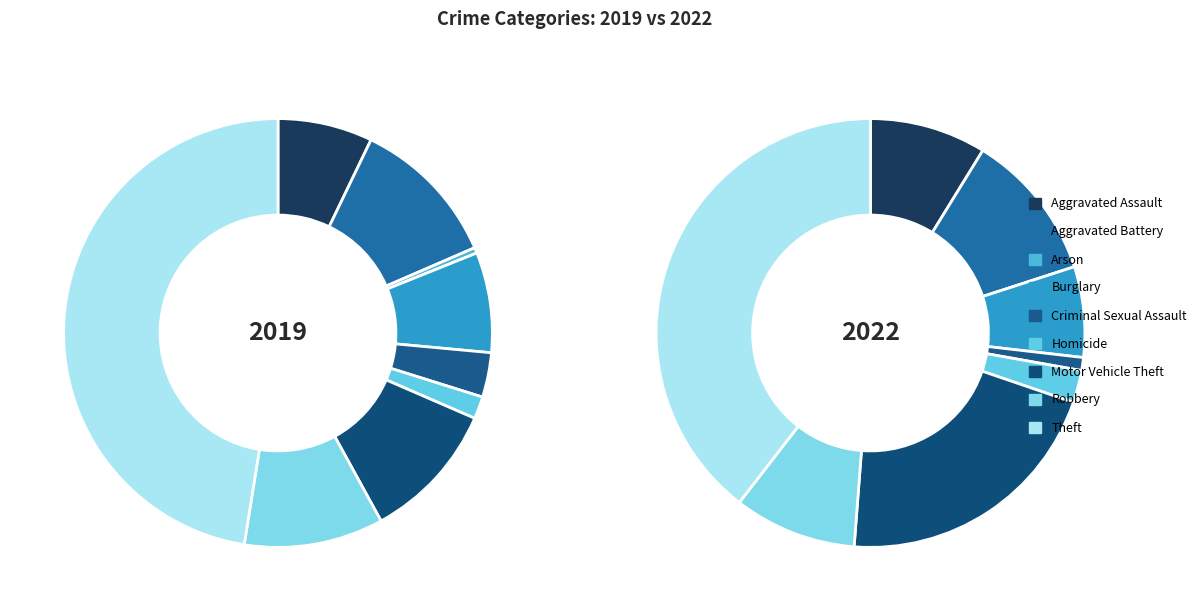

Does Theft represent more than half of the total?

No